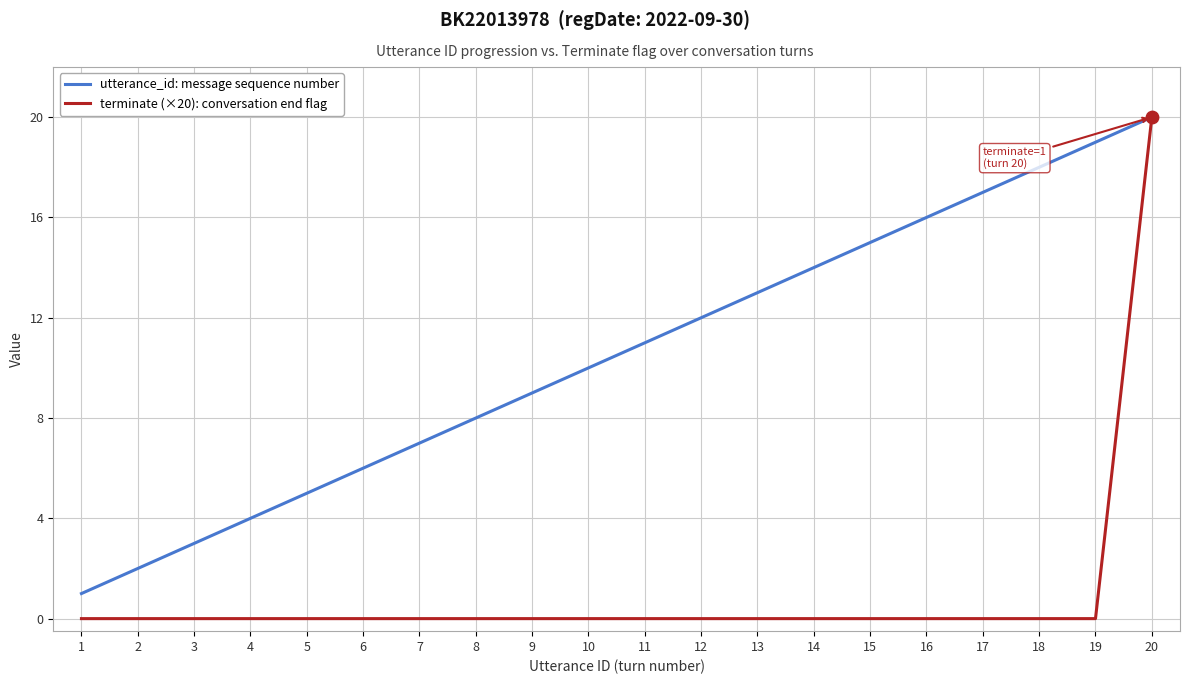

At which category is the sum across all series the highest?

20